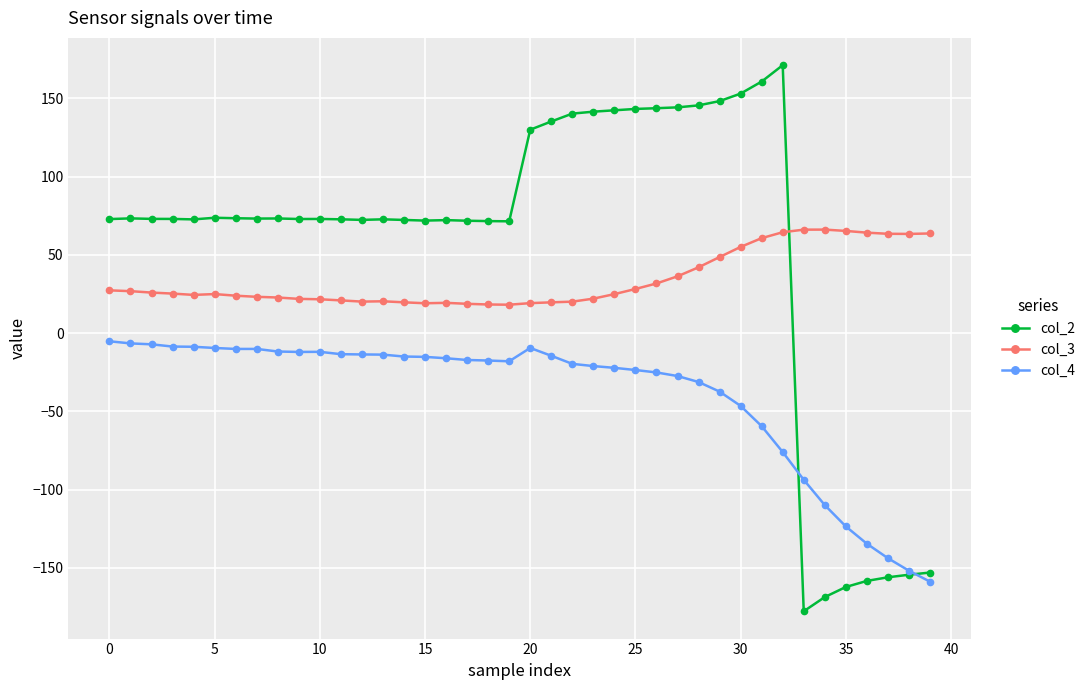

What is the average value of the col_2 series?

55.5